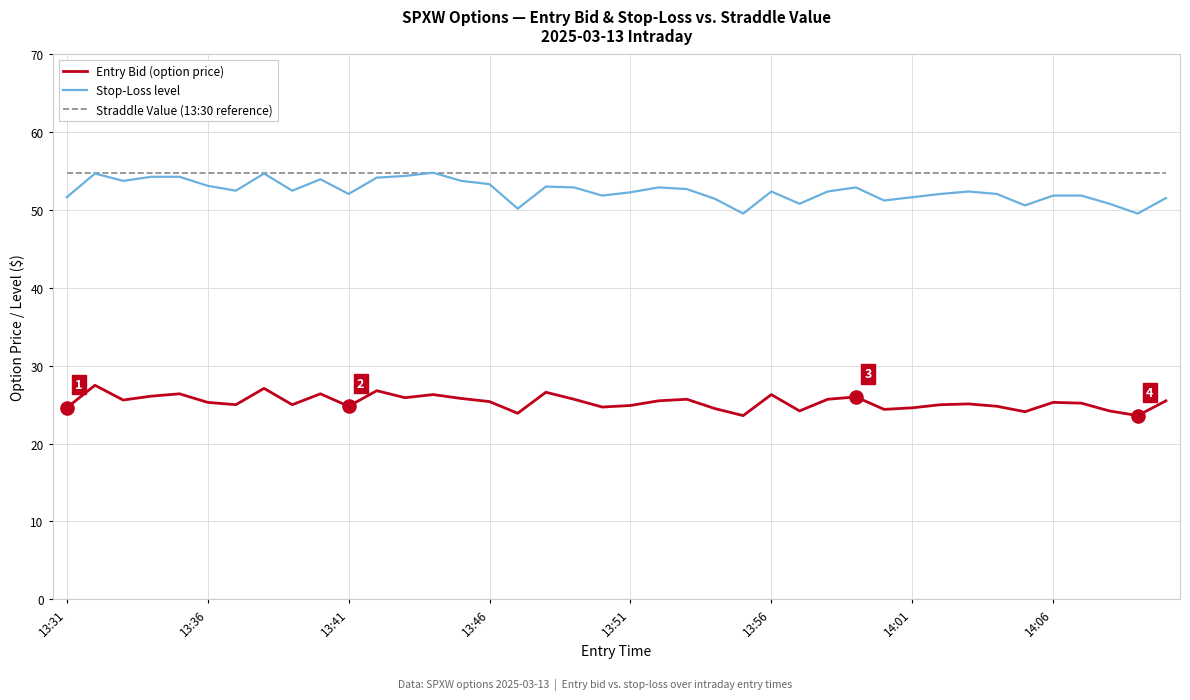

True or false: Entry Bid (option price) and Straddle Value (13:30 reference) intersect in this chart.

False